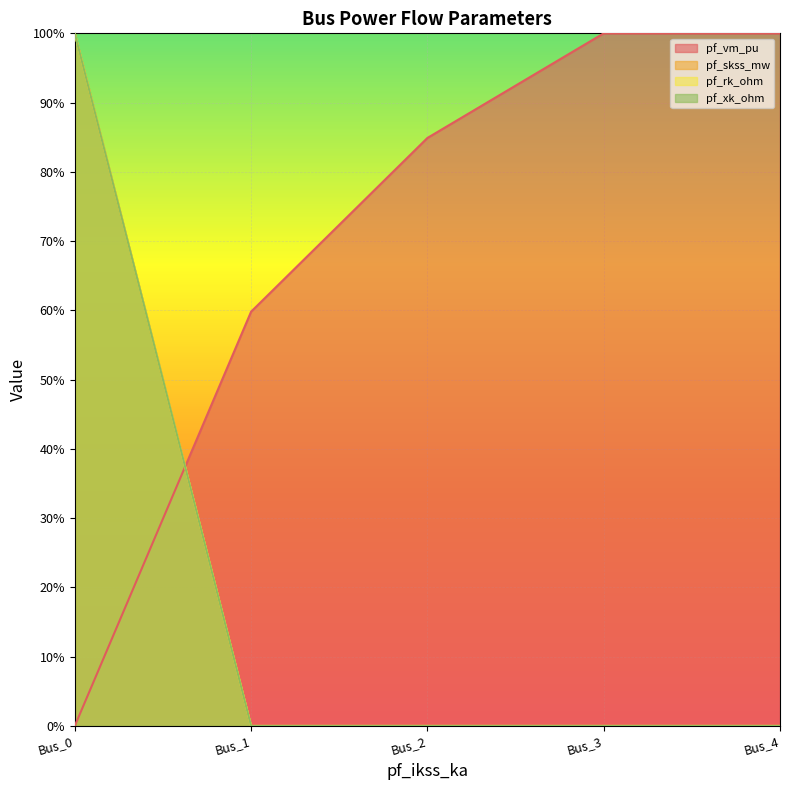

Where do pf_rk_ohm and pf_vm_pu first cross each other?

Bus_0 and Bus_1